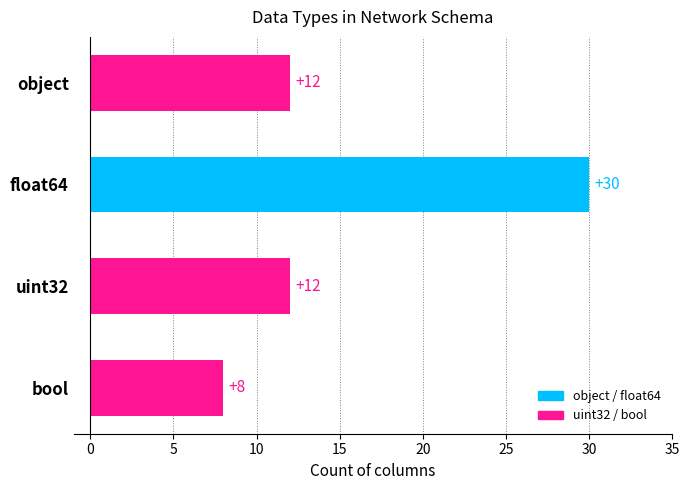

What is the approximate value at bool, to the nearest 10?

10